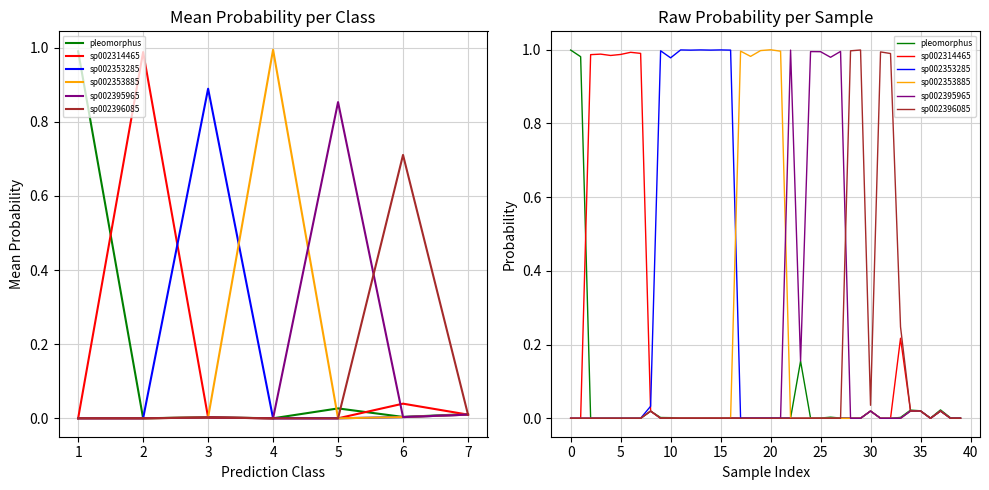

List the labels in order of pleomorphus value, smallest first.

32, 18, 19, 17, 29, 31, 28, 21, 20, 5, 3, 2, 7, 6, 4, 13, 15, 24, 11, 14, 12, 22, 16, 36, 25, 27, 39, 38, 10, 9, 33, 26, 8, 30, 35, 34, 37, 23, 1, 0